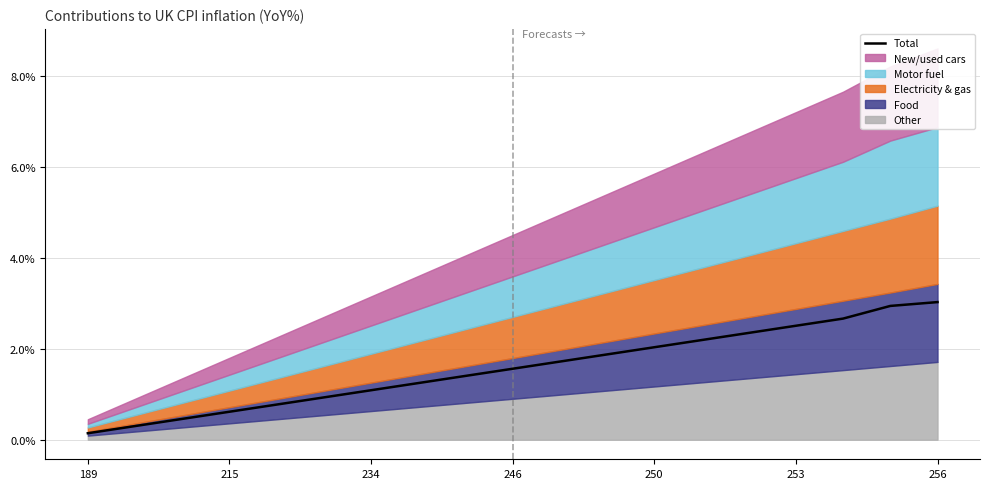

Is it true that Total equals 0.5 at 234?

False